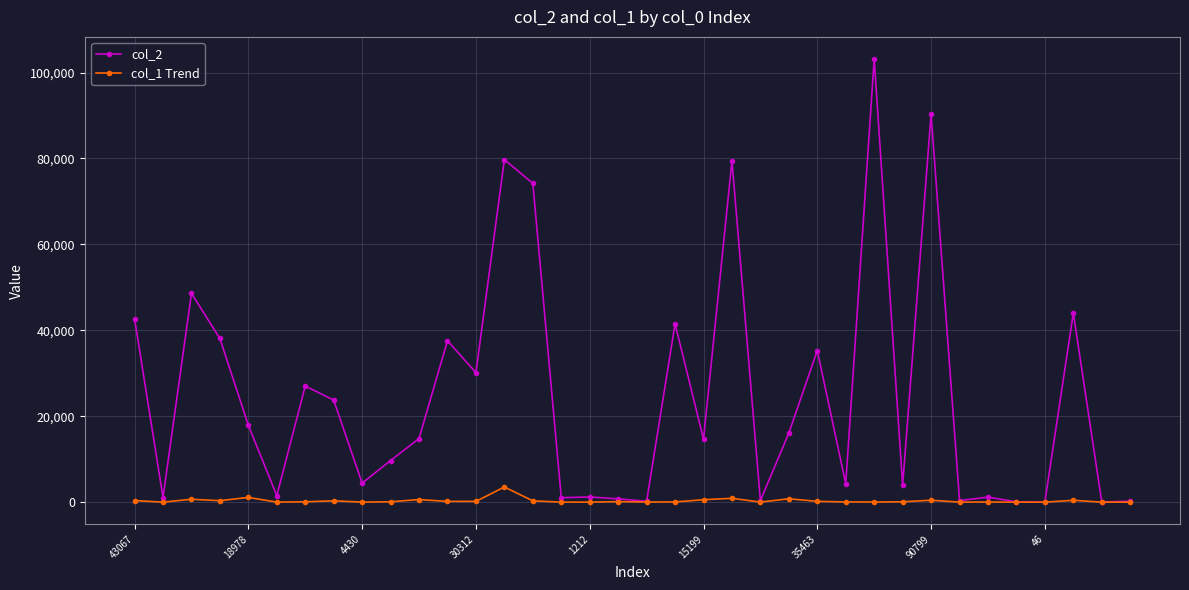

Count the number of categories in the chart.

36